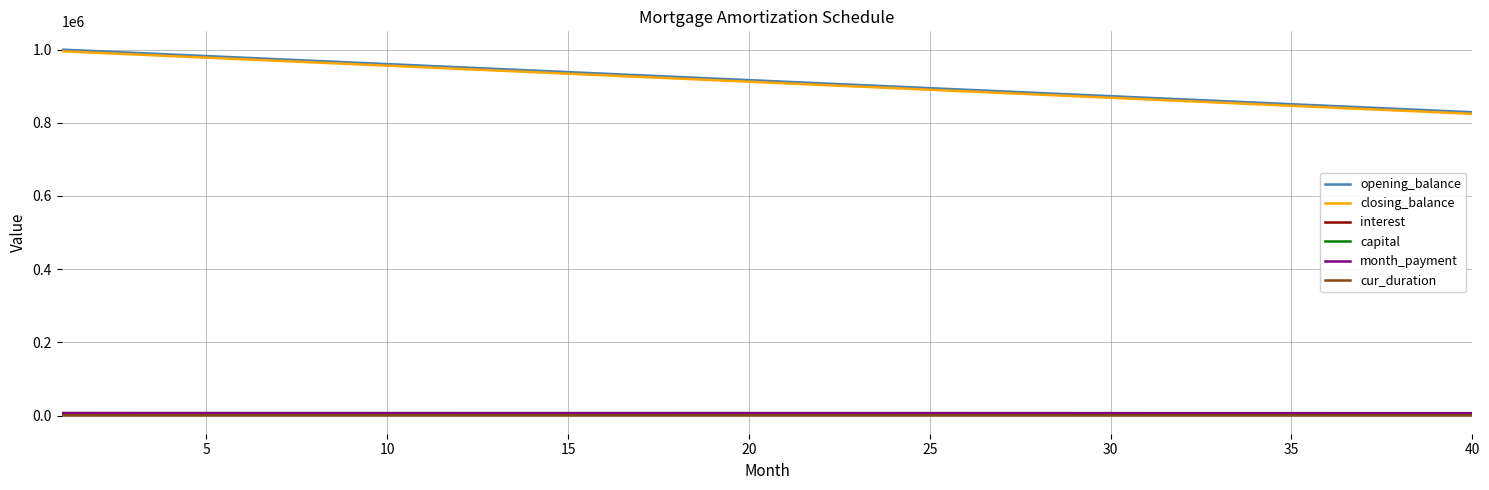

What are all the series names shown in the legend?

opening_balance, closing_balance, interest, capital, month_payment, cur_duration